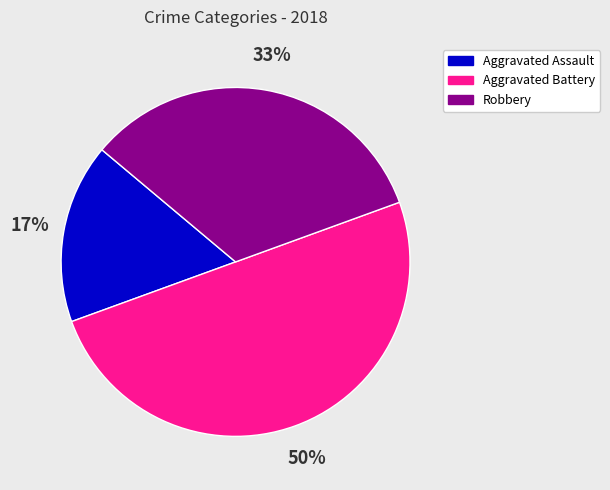

To the nearest percent, what is the combined percentage of Aggravated Battery and Robbery?

83%